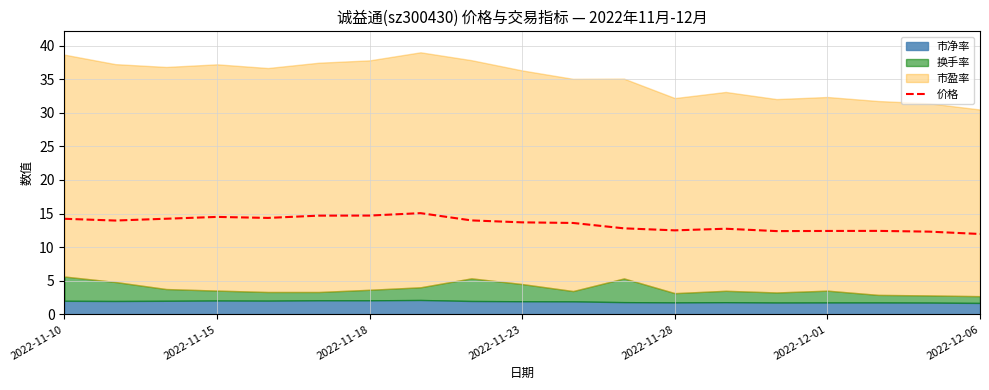

What position from the left is 2022-11-10?

1